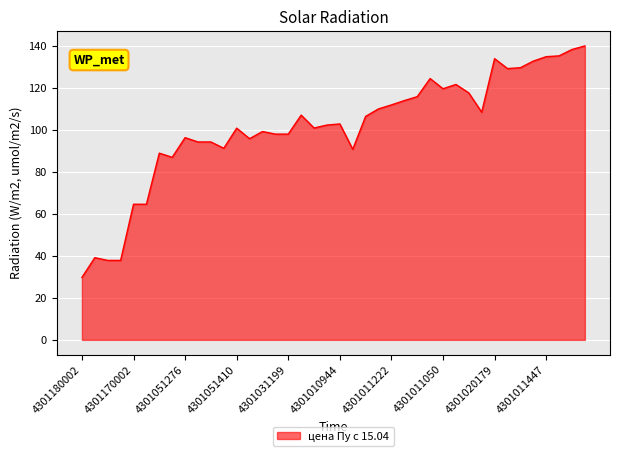

What is the difference between the second highest and second lowest values?

100.5